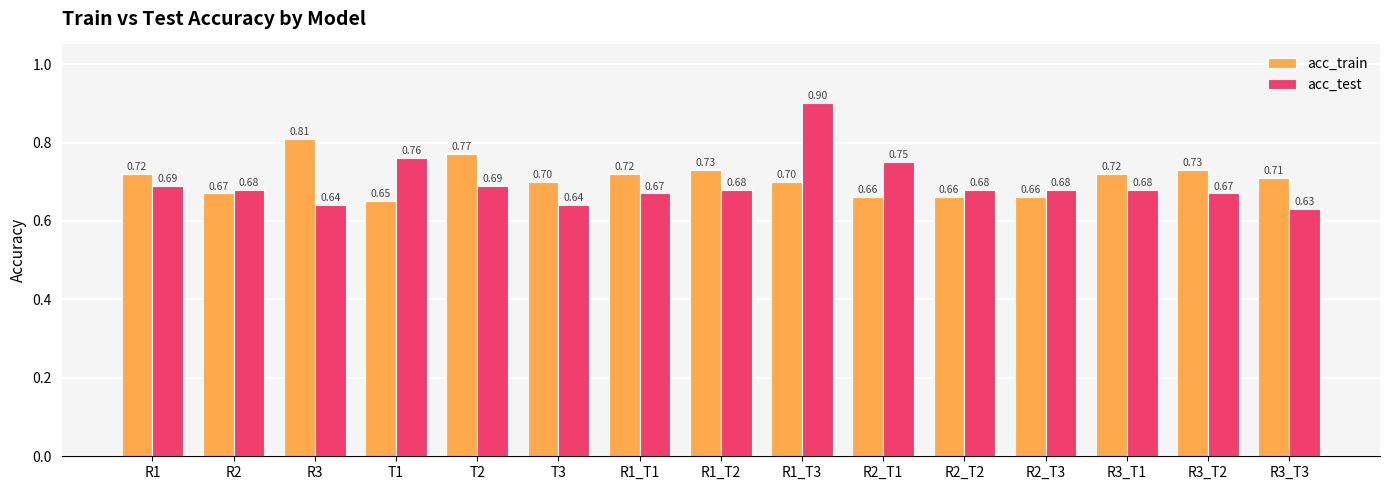

How many data points does each series have?

15